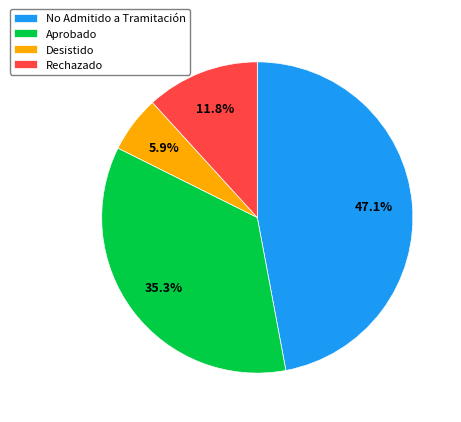

Combined, do No Admitido a Tramitación and Desistido account for over 50%?

Yes